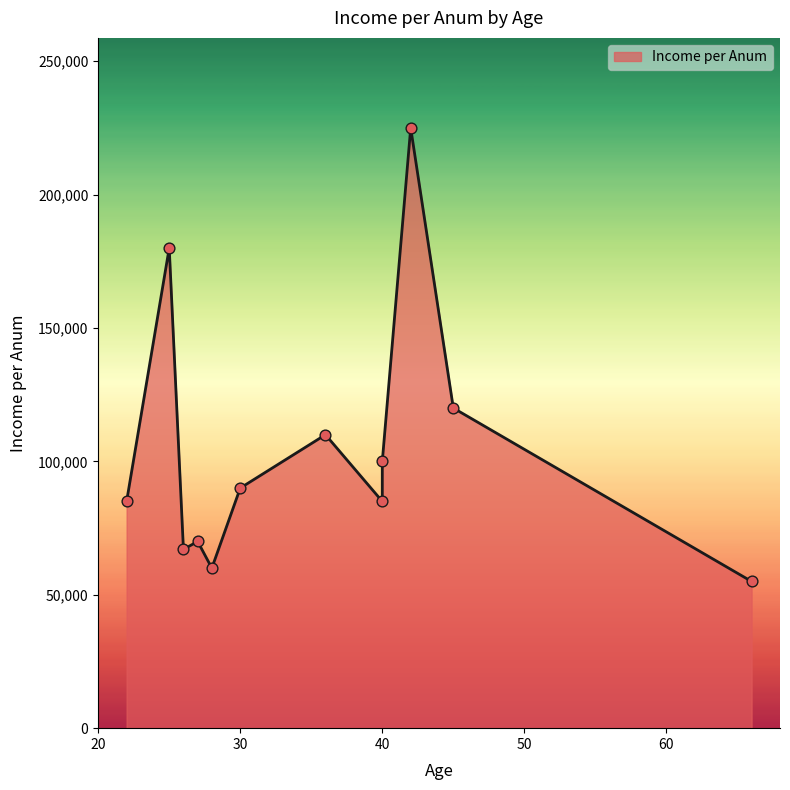

Between 66 and 45, which is larger?

45